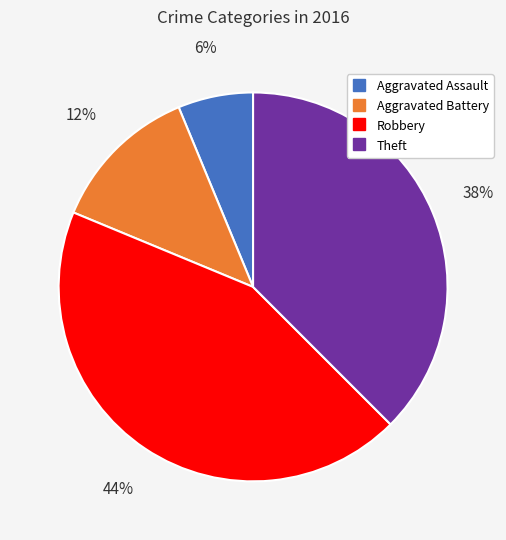

To the nearest percent, what is the average slice percentage?

25%